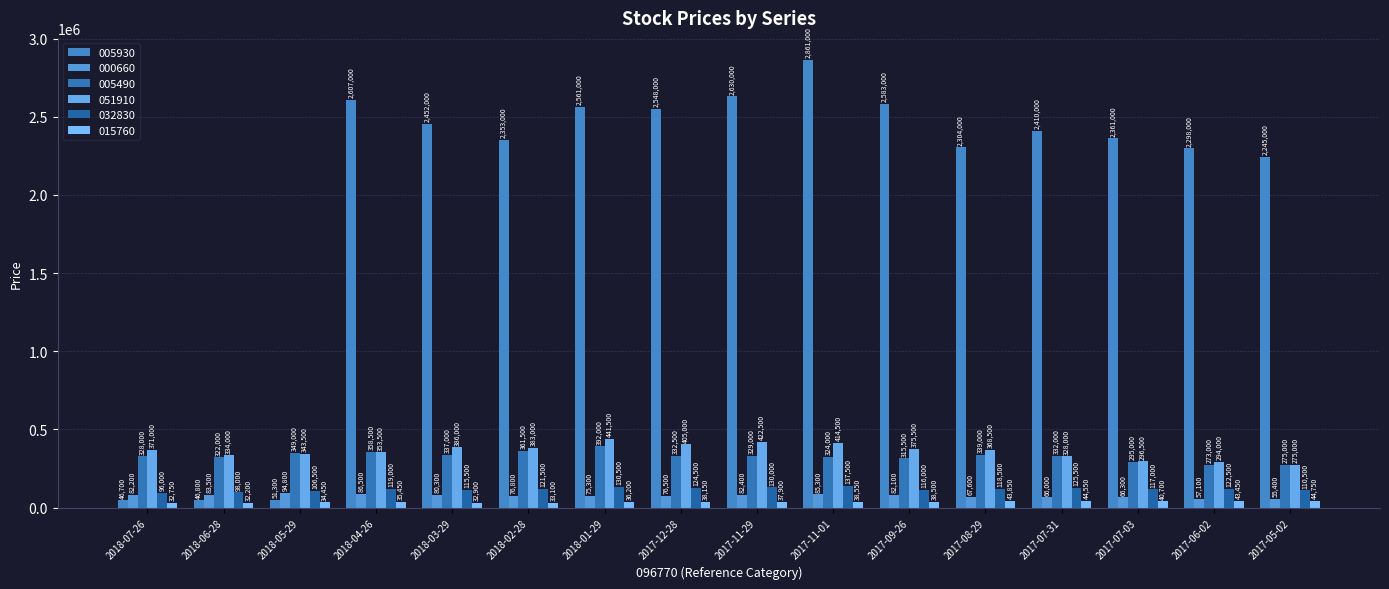

How many categories are shown in the chart?

16